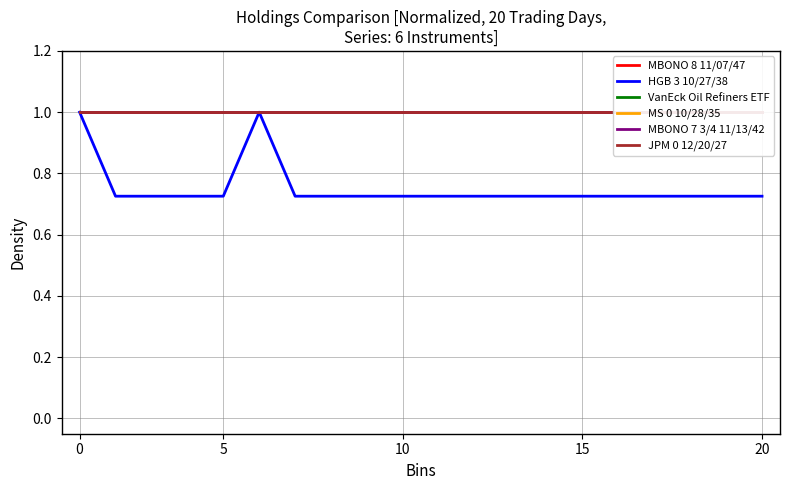

True or false: JPM 0 12/20/27 and MS 0 10/28/35 cross at least once.

False